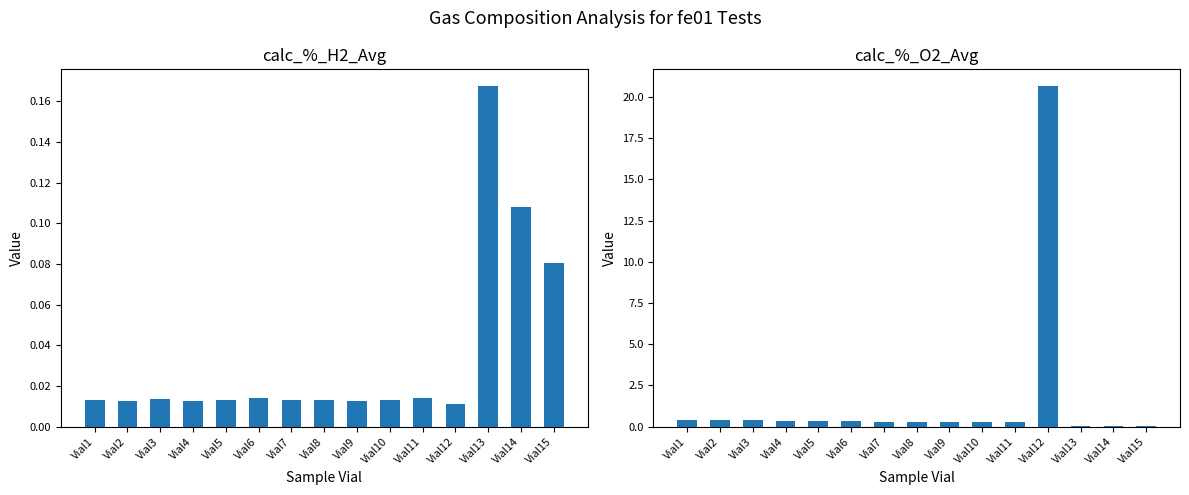

Reading left to right, what are all the values shown in this chart?

calc_%_H2_Avg: 0.0	0.0	0.0	0.0	0.0	0.0	0.0	0.0	0.0	0.0	0.0	0.0	0.2	0.1	0.1
calc_%_O2_Avg: 0.4	0.4	0.4	0.4	0.3	0.3	0.3	0.3	0.3	0.3	0.3	20.7	0.0	0.0	0.0